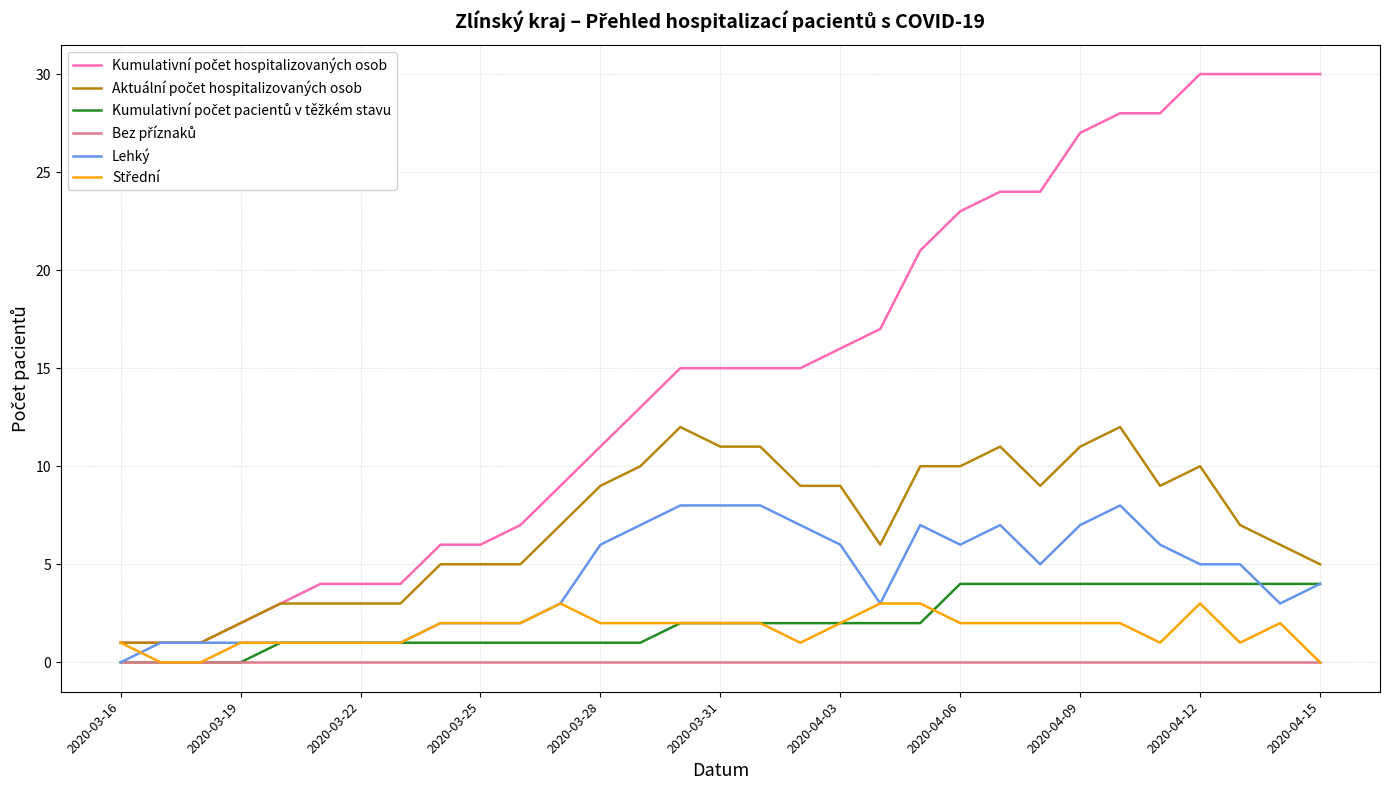

What is the greatest value displayed?

30